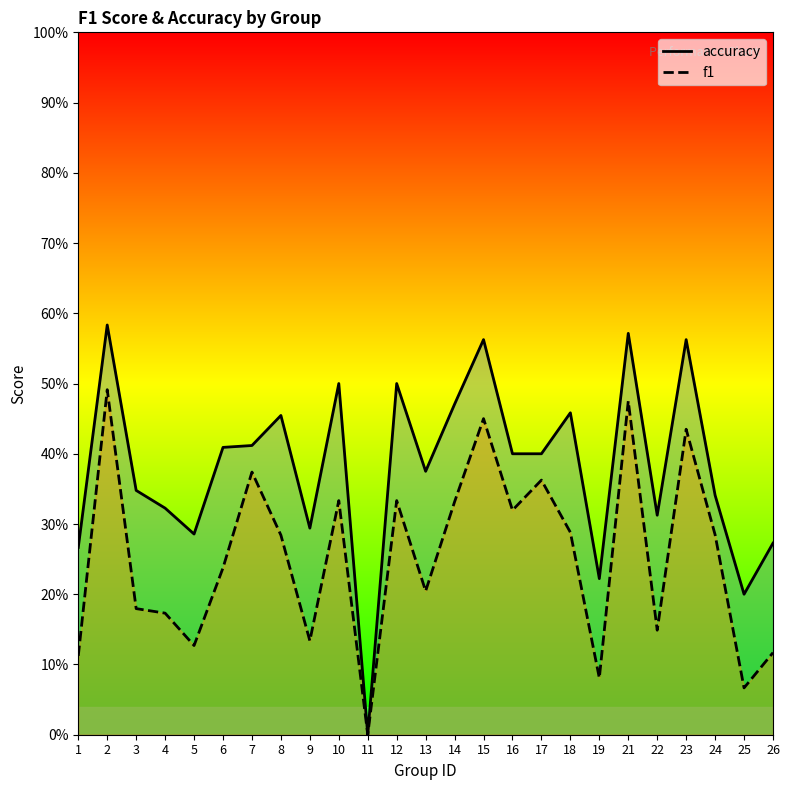

What is the difference between the accuracy values at 12 and 16?

0.1